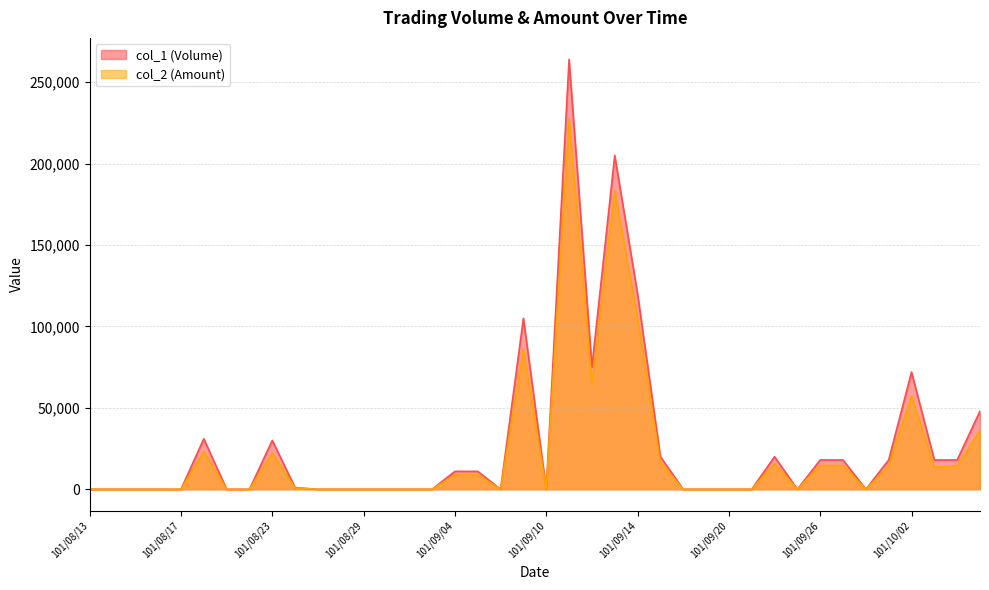

How many lines are shown in the chart?

2